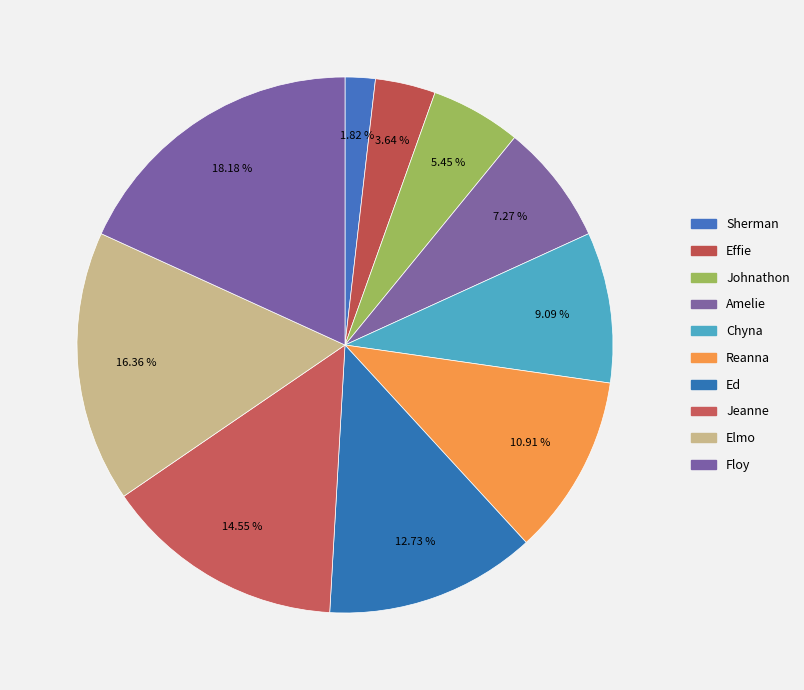

To the nearest percent, what is the combined percentage of Elmo and Johnathon?

22%